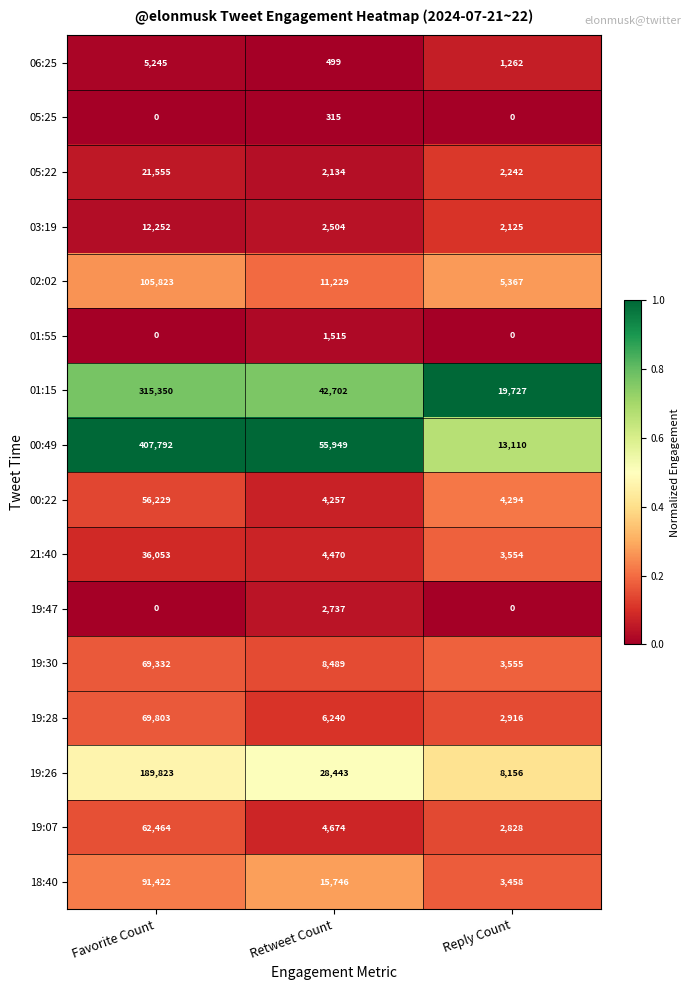

Count the 00:49 values in the range 13110 to 407792.

3